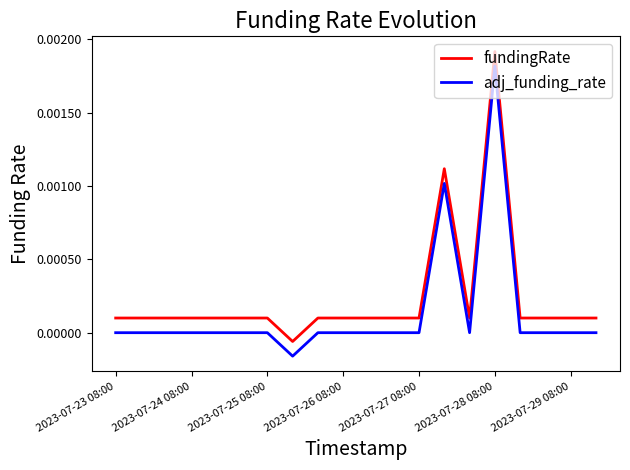

Which series has the largest total across all categories?

fundingRate